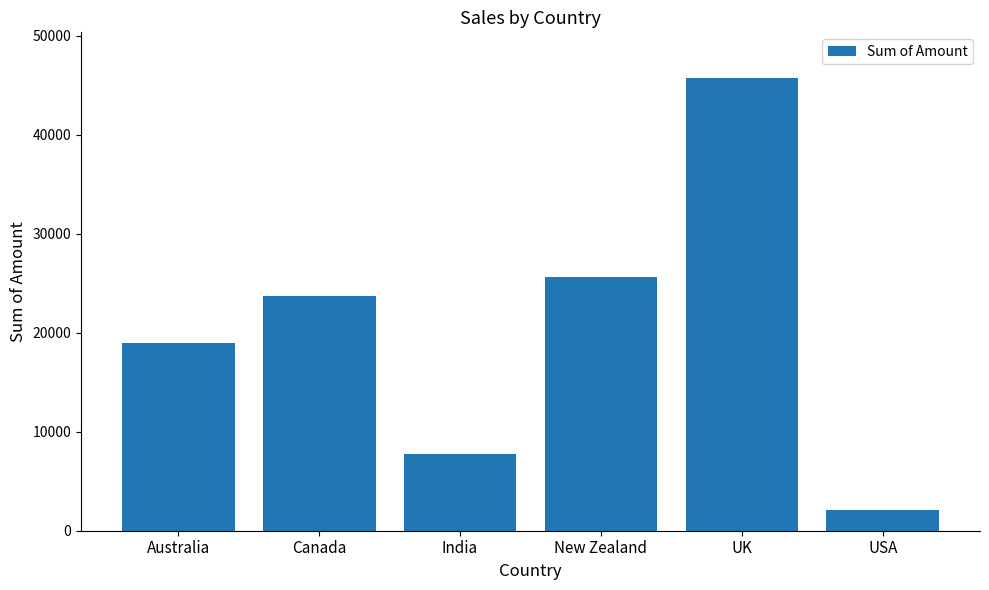

Count the number of categories in the chart.

6